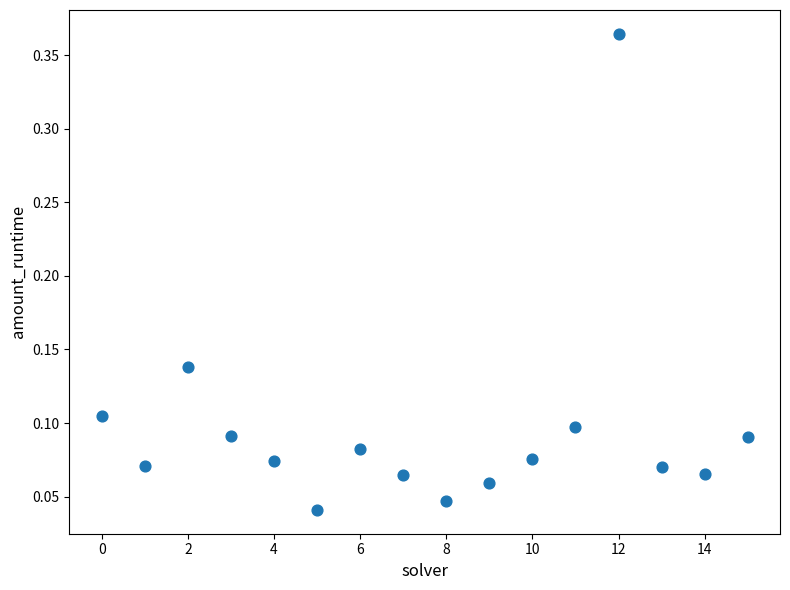

Count the number of points in this scatter plot.

16